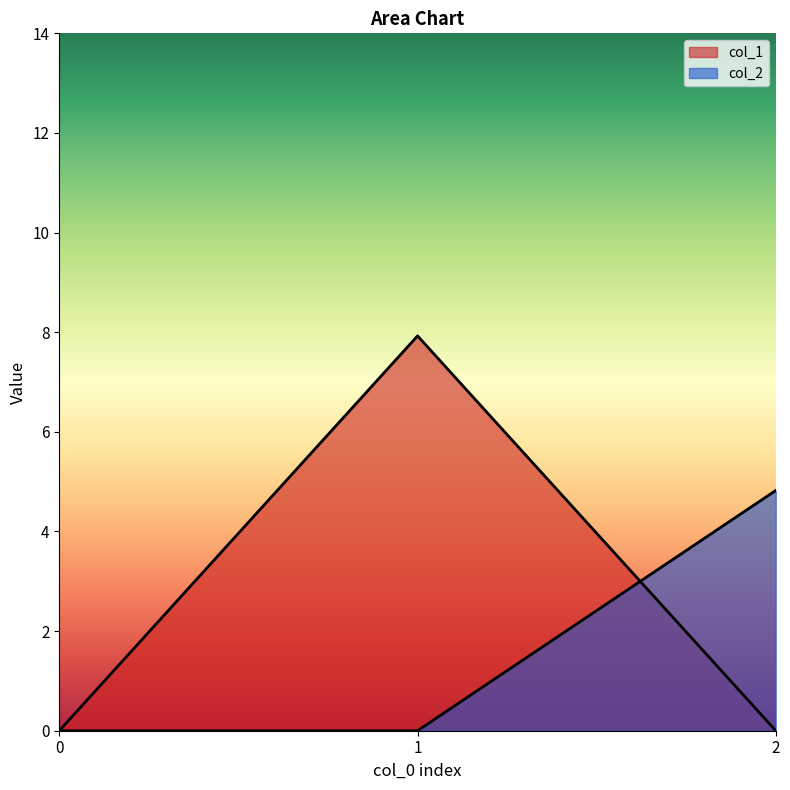

The value of col_2 at 2 is 7.8. True or false?

False